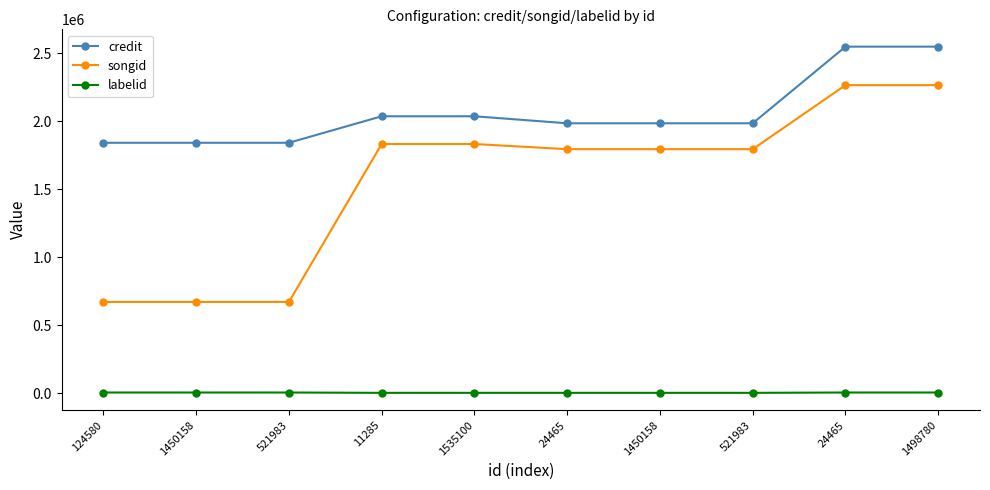

Which series has the largest total across all categories?

credit